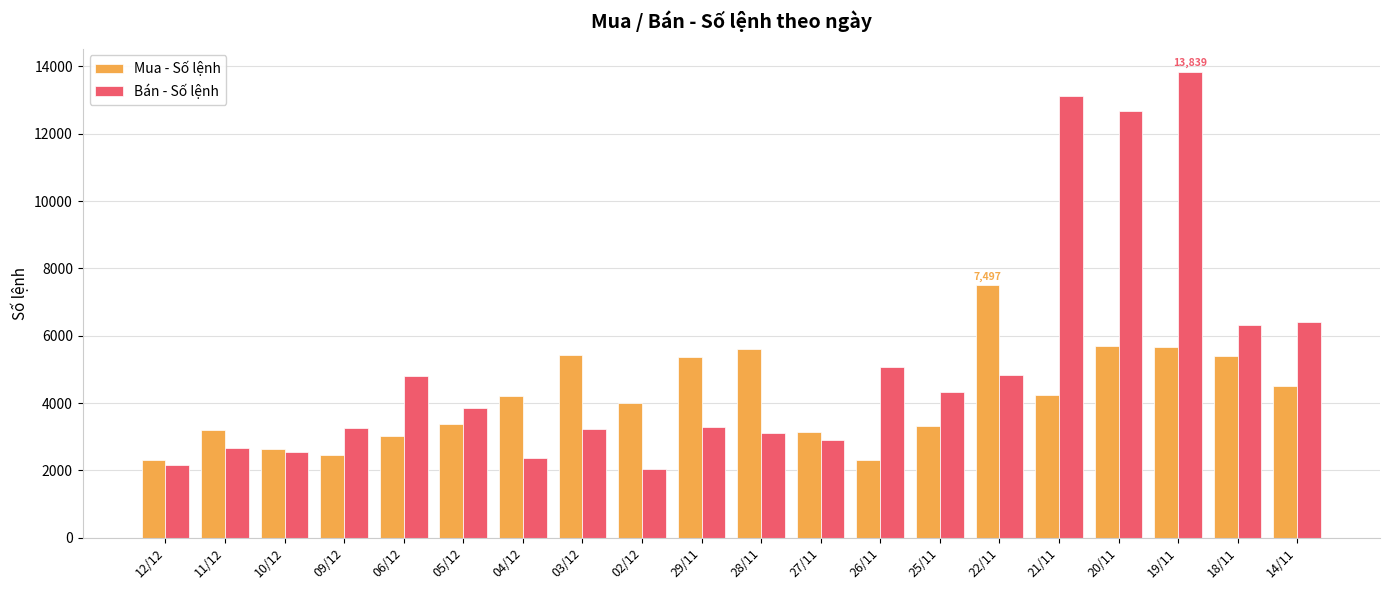

What position from the left is 14/11?

20